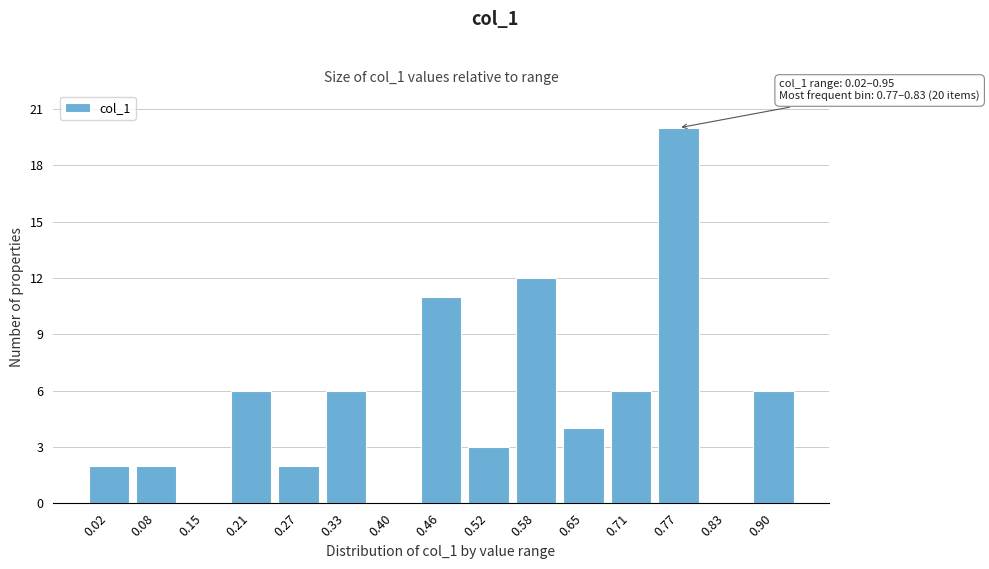

Reading left to right, transcribe all the data shown in this chart.

0.02=2	0.08=2	0.15=0	0.21=6	0.27=2	0.33=6	0.40=0	0.46=11	0.52=3	0.58=12	0.65=4	0.71=6	0.77=20	0.83=0	0.90=6